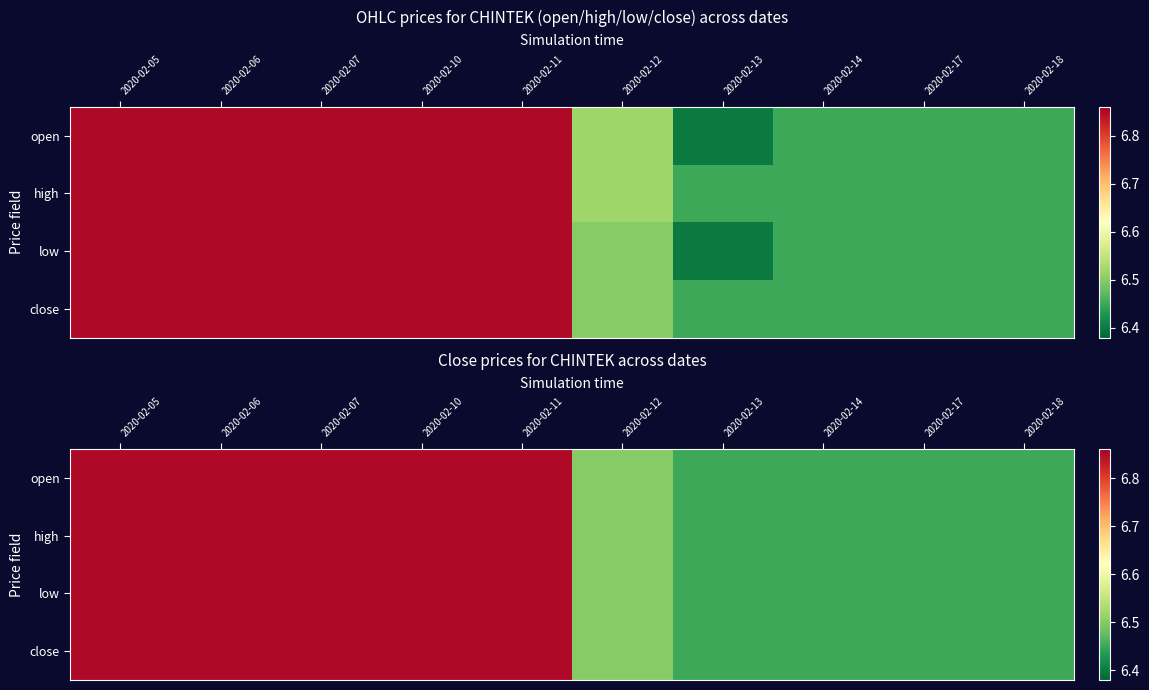

Which has a higher value, 2020-02-18 or 2020-02-12?

2020-02-12